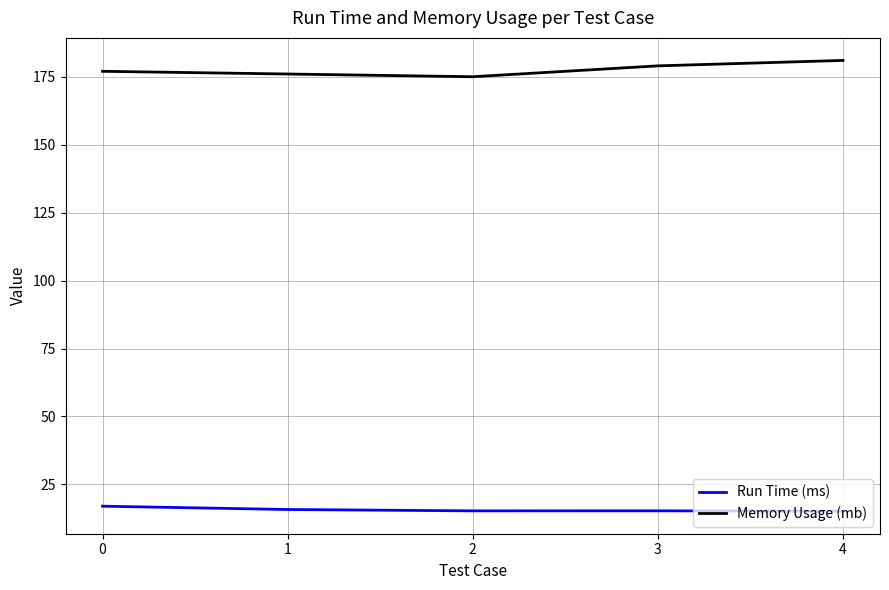

List the series in order of their overall mean, lowest first.

Run Time (ms), Memory Usage (mb)